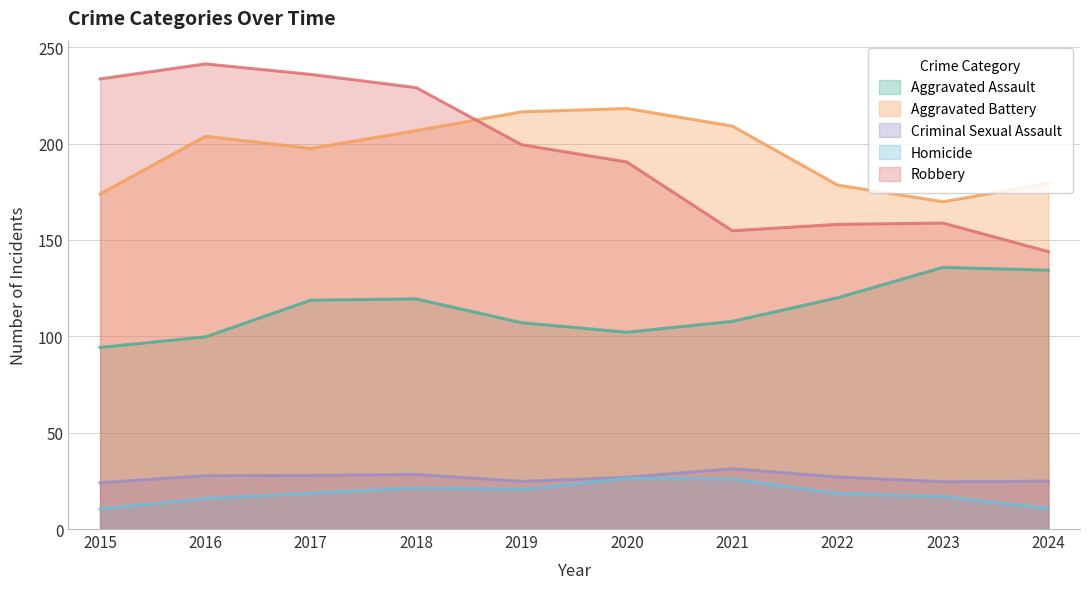

Where is Criminal Sexual Assault nearest to the value 28?

2016